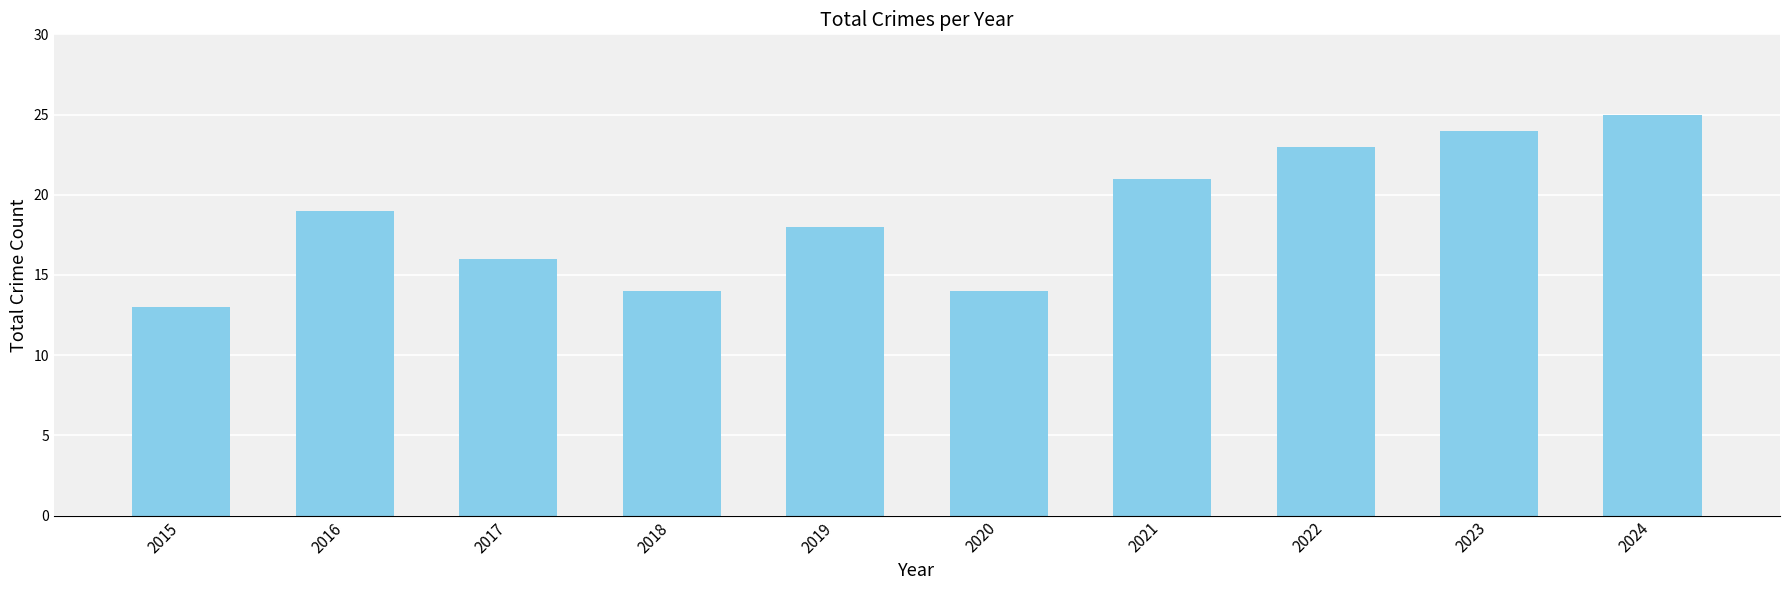

Reading right to left, what are all the values shown in this chart?

2024=25	2023=24	2022=23	2021=21	2020=14	2019=18	2018=14	2017=16	2016=19	2015=13